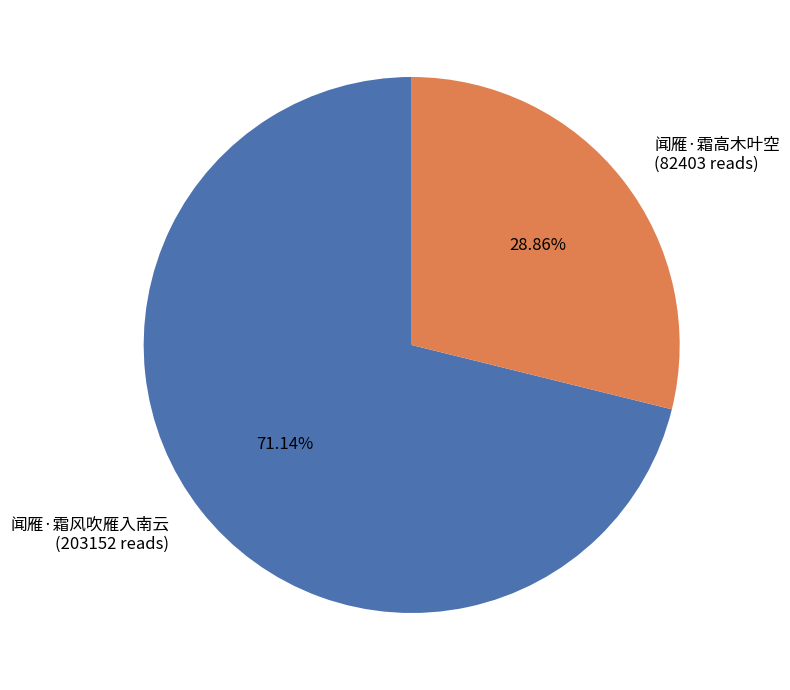

Rank the categories by value from lowest to highest.

闻雁·霜高木叶空, 闻雁·霜风吹雁入南云